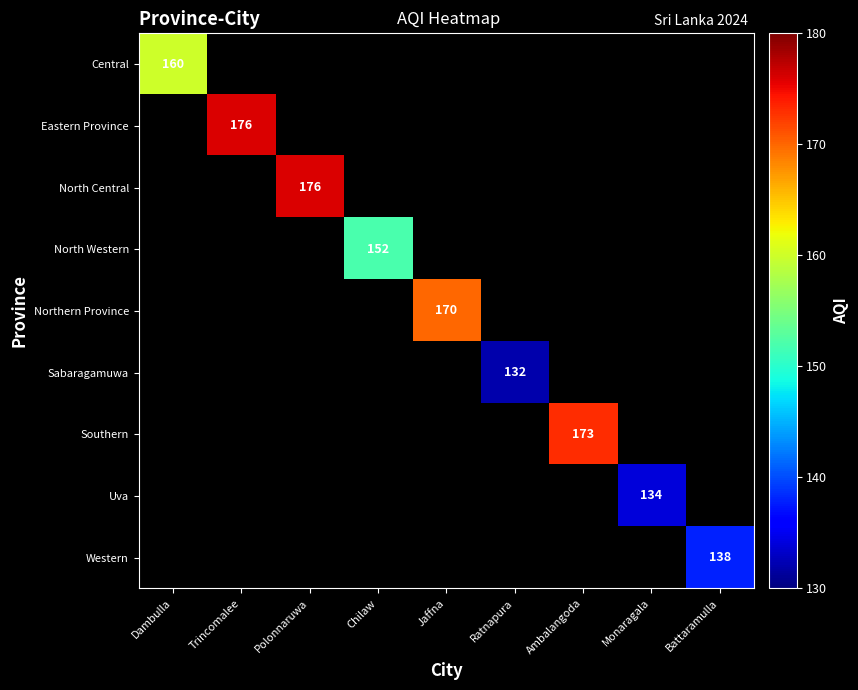

The value of Uva at Monaragala is 92. True or false?

False